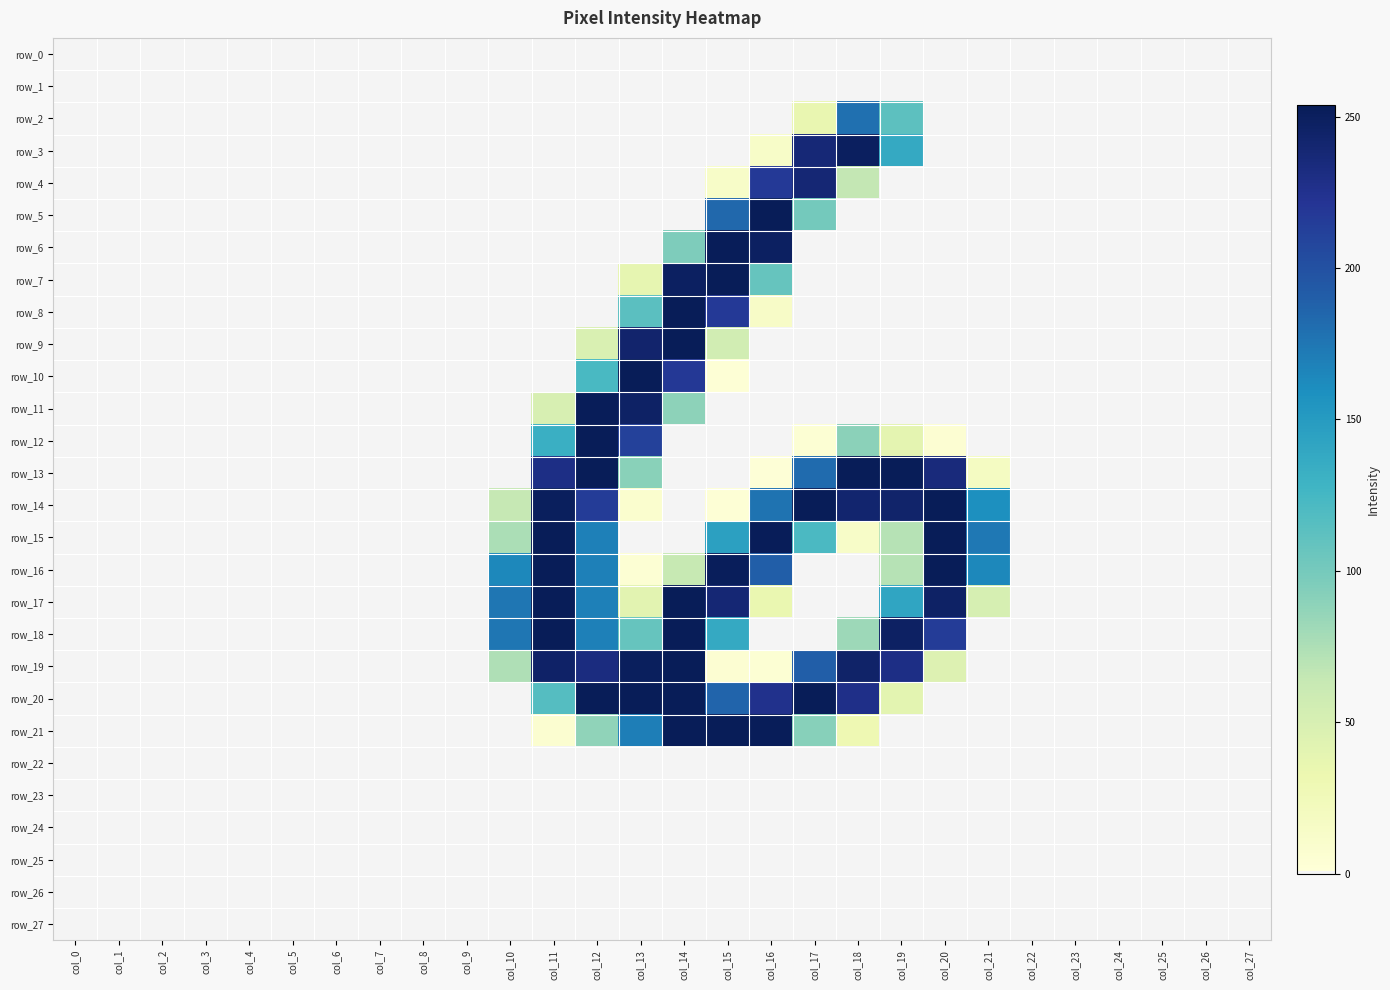

Is it true that row_7 equals 0 at col_26?

True